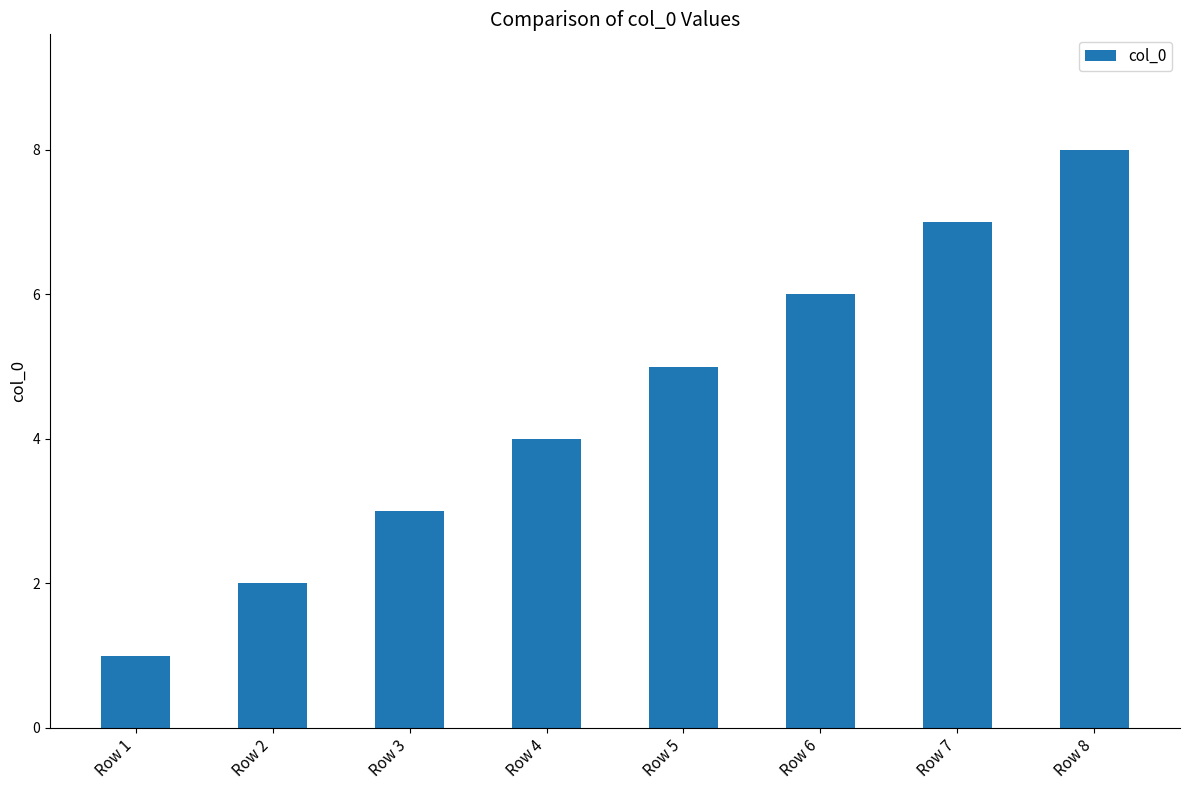

Between Row 6 and Row 4, which is larger?

Row 6